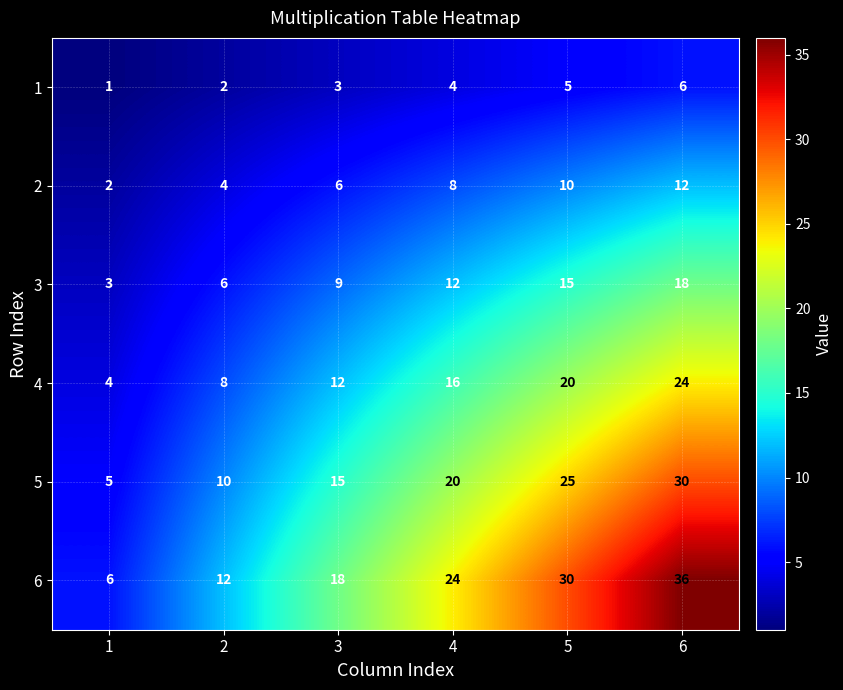

What is the difference between the maximum and second lowest values in the 3 series?

12